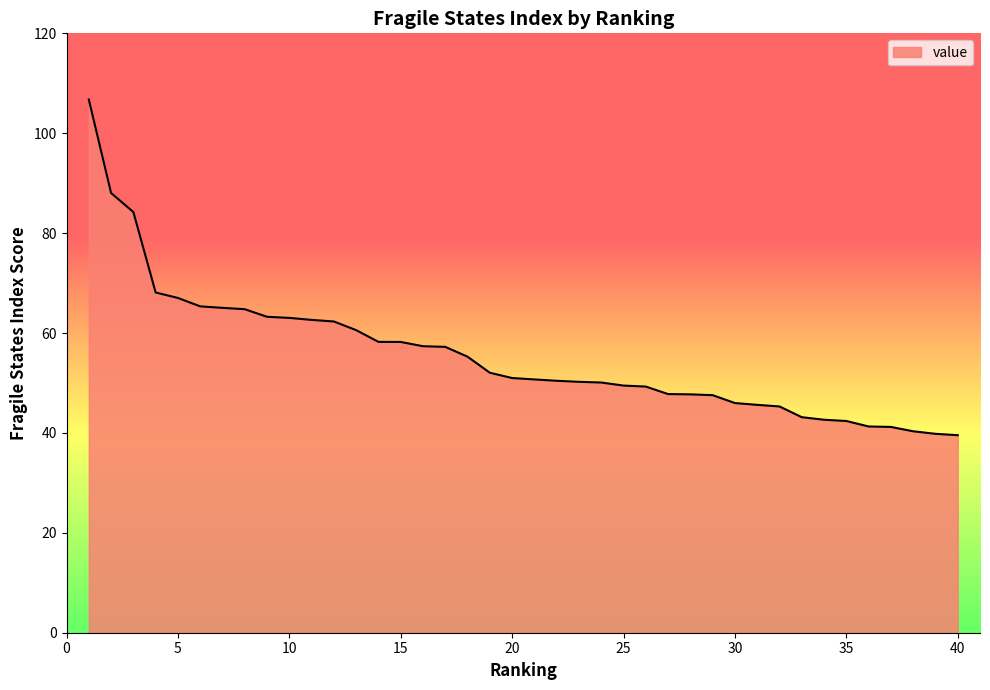

What is the greatest value displayed?

106.8